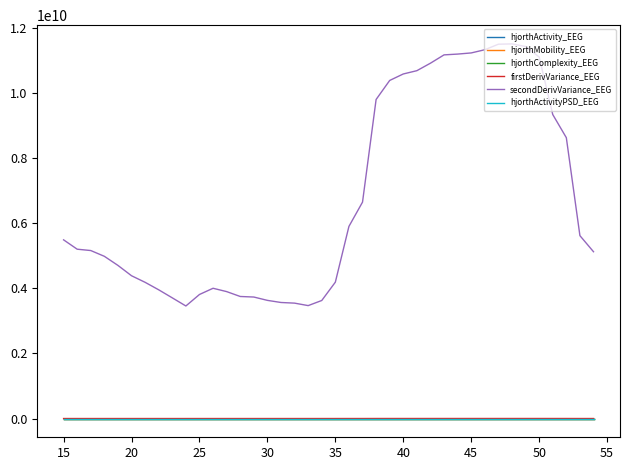

Which series has the largest range (max minus min)?

secondDerivVariance_EEG